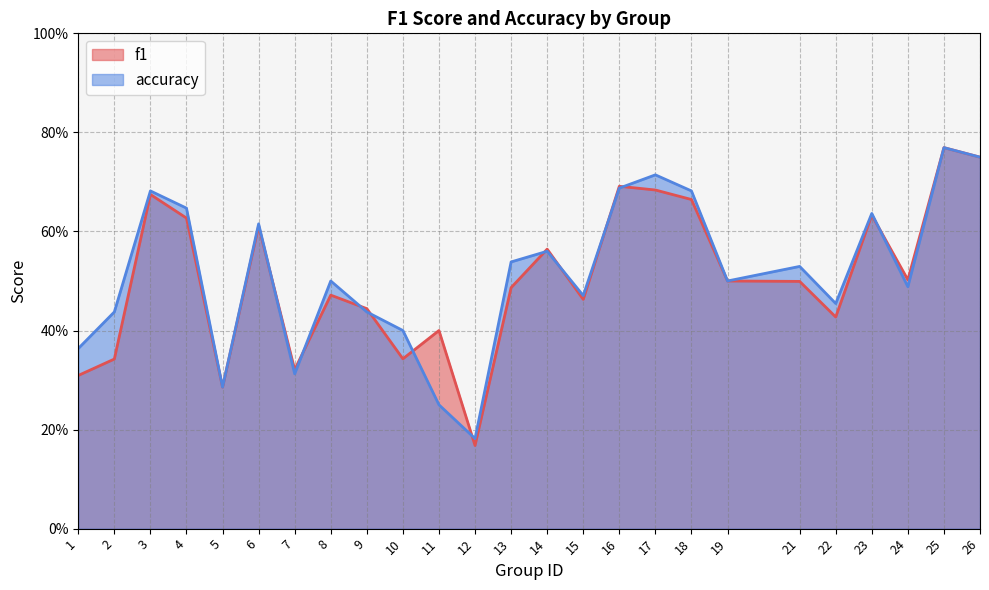

Does the chart display data point markers on the line(s)?

No